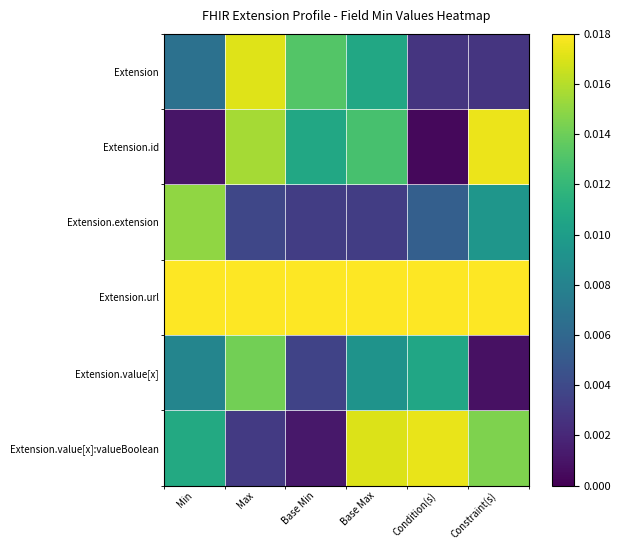

Rank the series by their maximum value, from lowest to highest.

Extension.value[x], Extension.extension, Extension, Extension.value[x]:valueBoolean, Extension.id, Extension.url